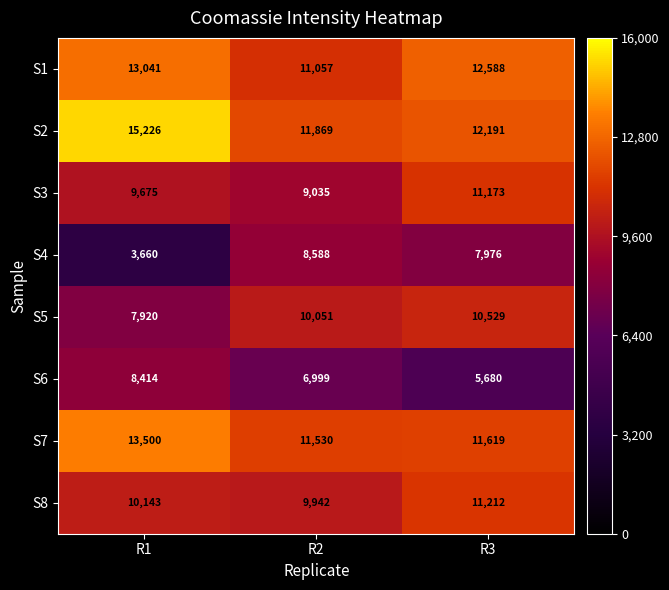

Between R1 and R2, which series saw the biggest shift?

S4